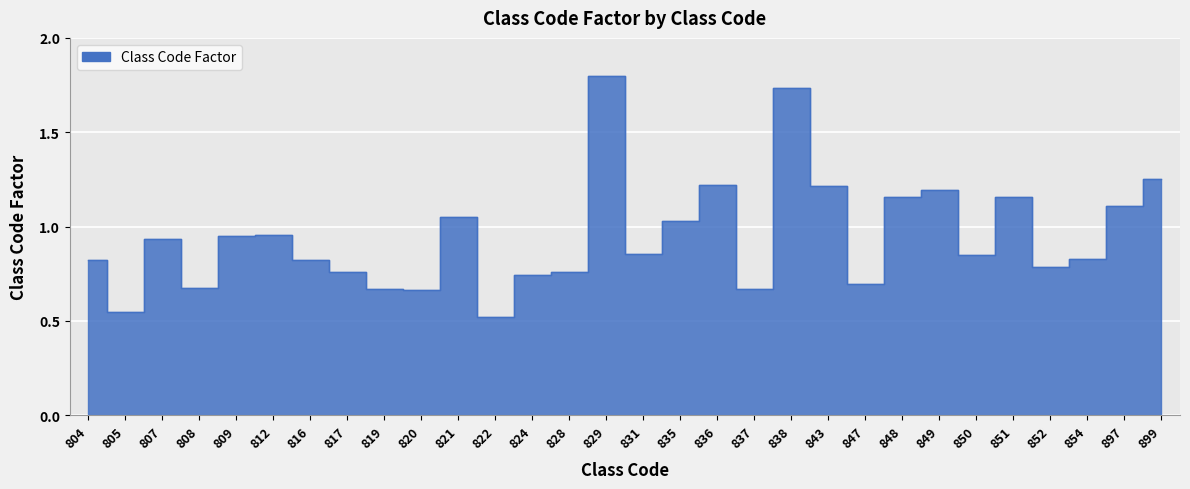

At which label is the value closest to 1?

835